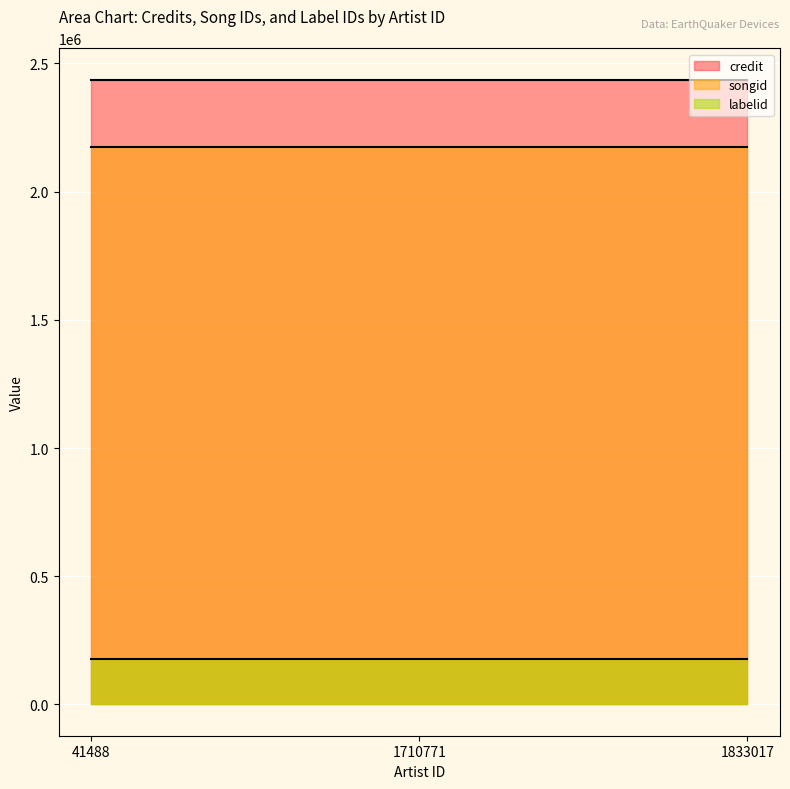

What is the spread (max minus min) of values at 41488?

2260424